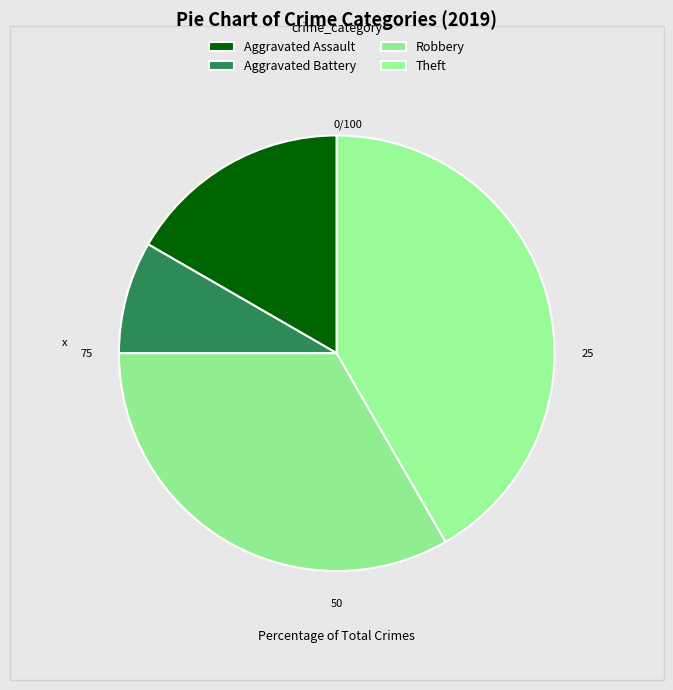

Is there a majority slice in this chart?

No